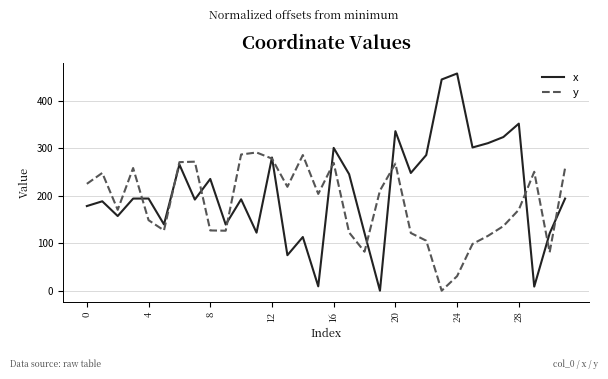

Which series has the largest total across all categories?

x